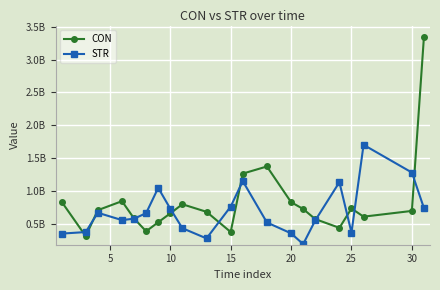

Does the chart have visible grid lines?

Yes